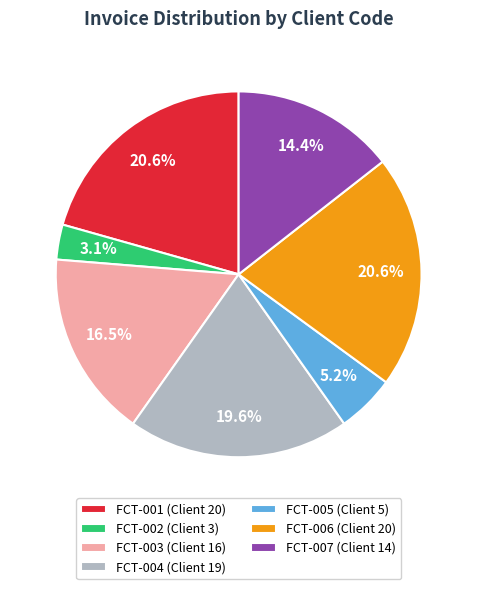

True or false: FCT-007 accounts for 23% of the total.

False